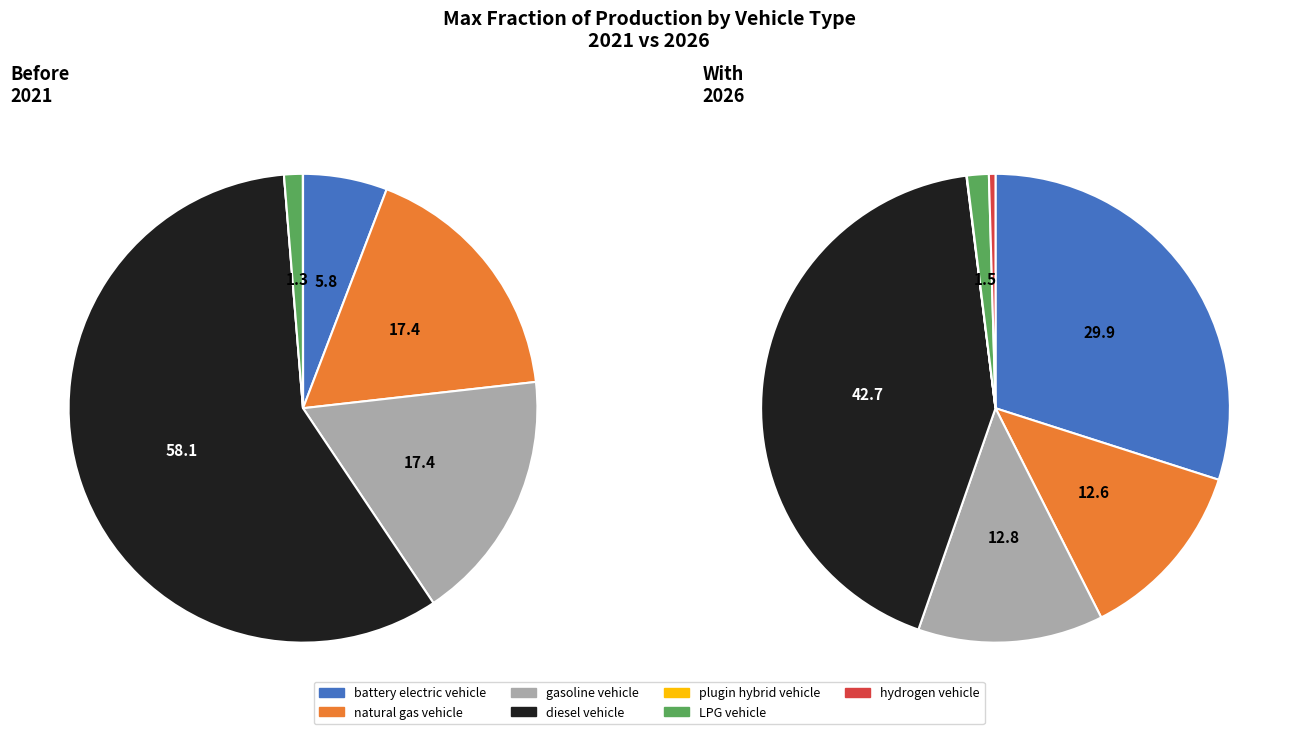

Which category accounts for the majority?

3